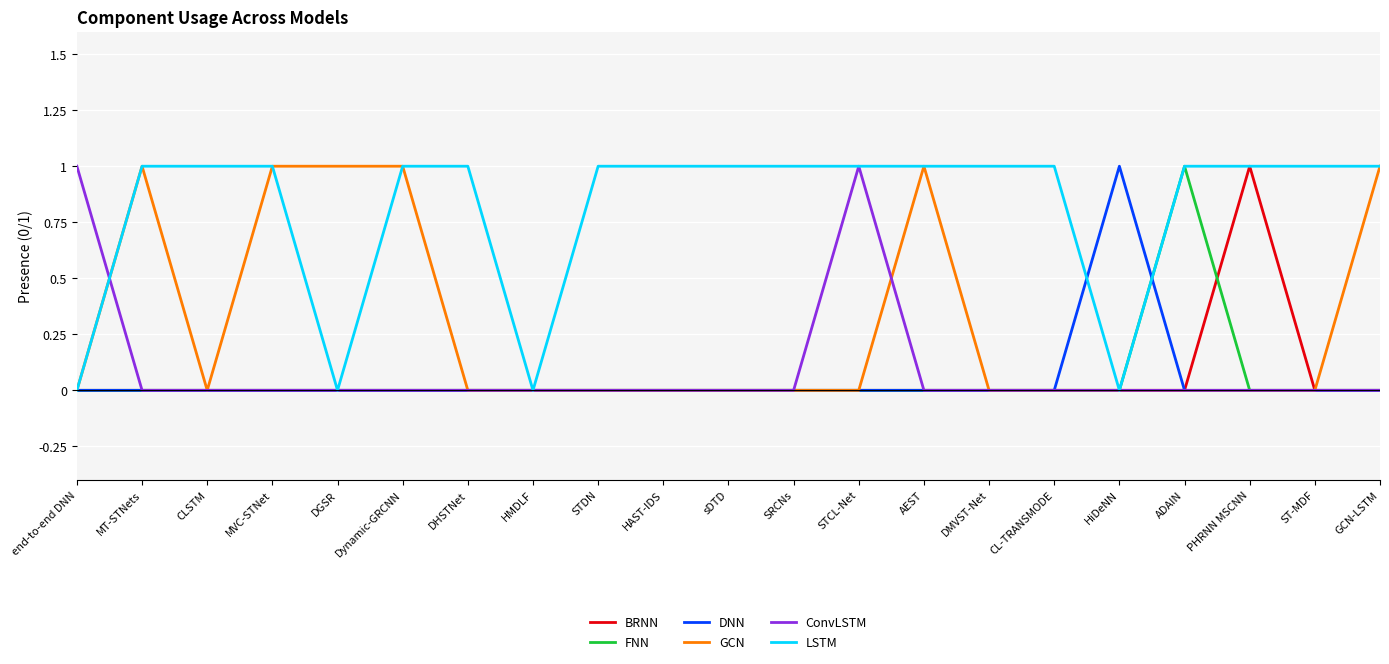

Is the value of GCN at GCN-LSTM greater than the value of ConvLSTM at Dynamic-GRCNN?

Yes